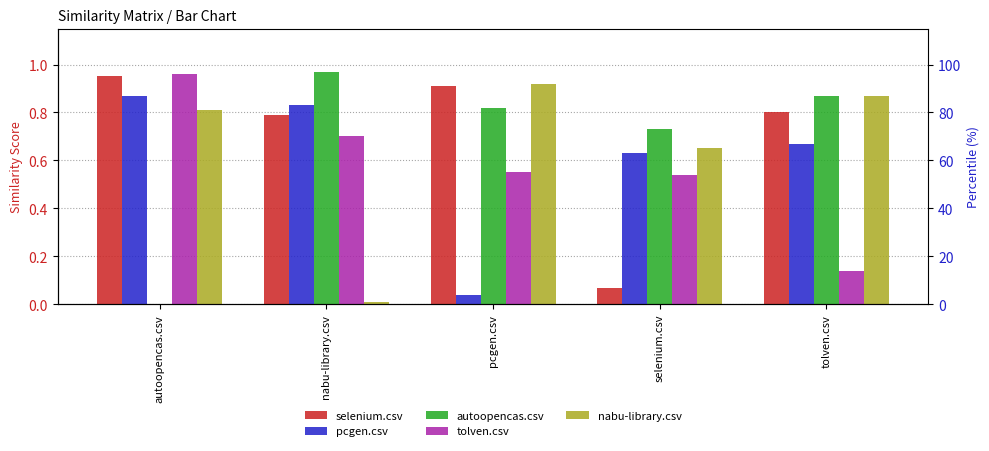

Where is pcgen.csv nearest to the value 0?

pcgen.csv